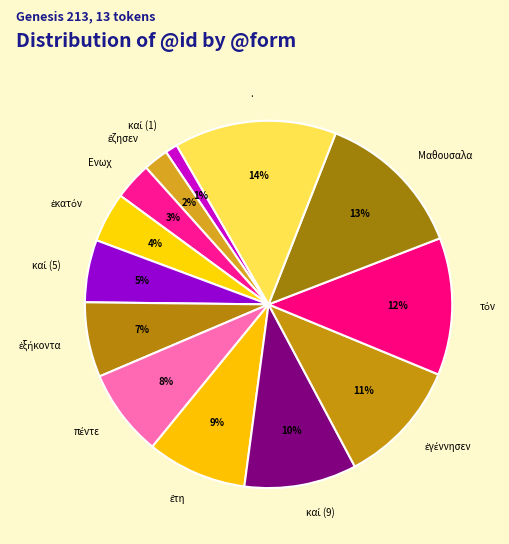

Does any single category account for the majority?

No